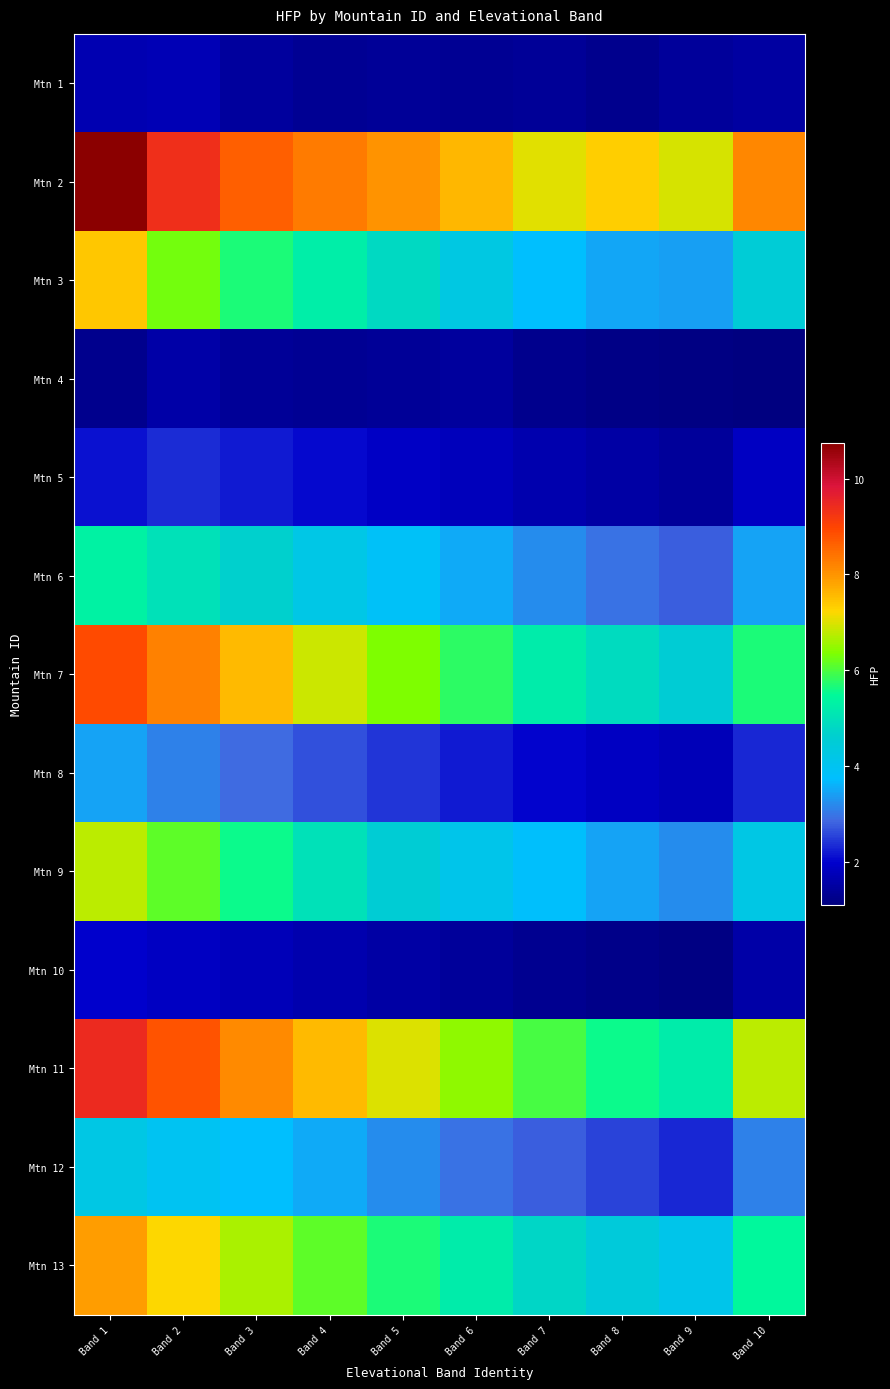

What is the maximum value shown in the chart?

10.7